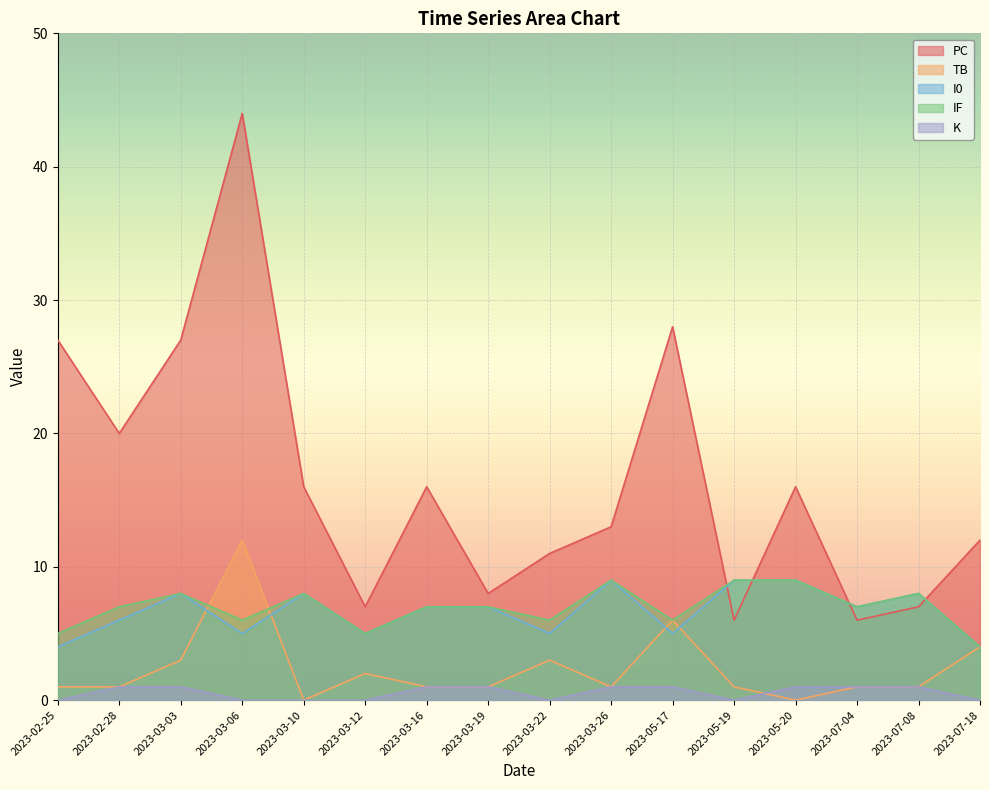

What is the average value of the PC series?

16